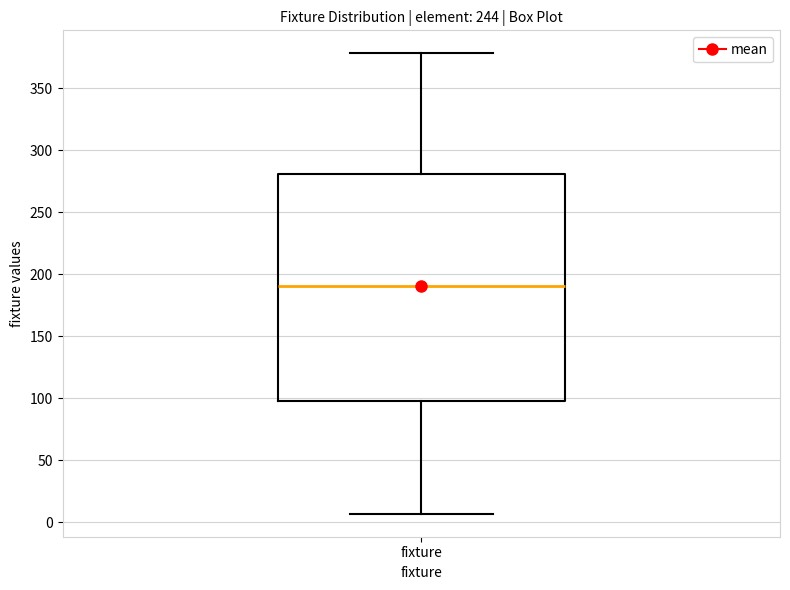

Where does the upper whisker of the box for fixture end on the y-axis? The values are not printed on the chart, so give them approximately, as read against the axis.

380